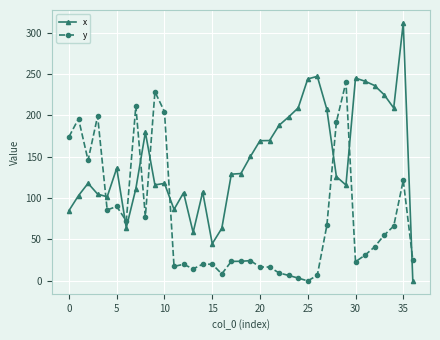

What is the value of the x point at the 27th from the left?

247.1